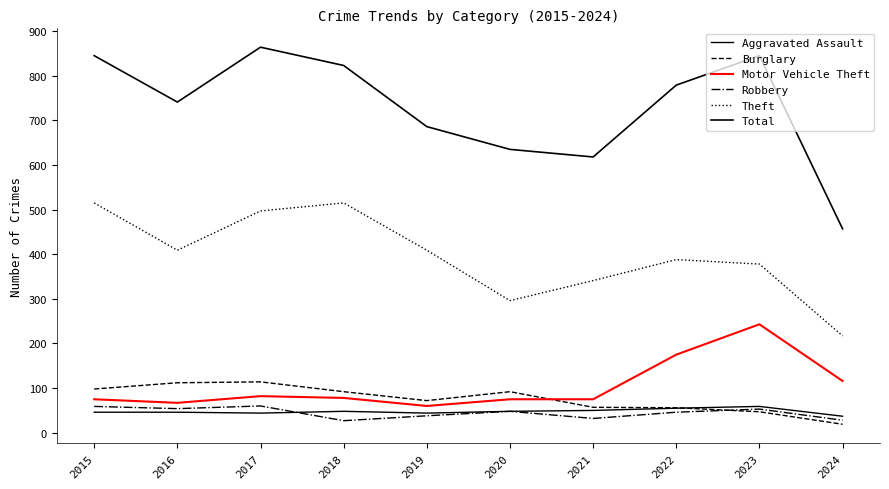

What is the value of the Burglary point at the 9th from the left?

47